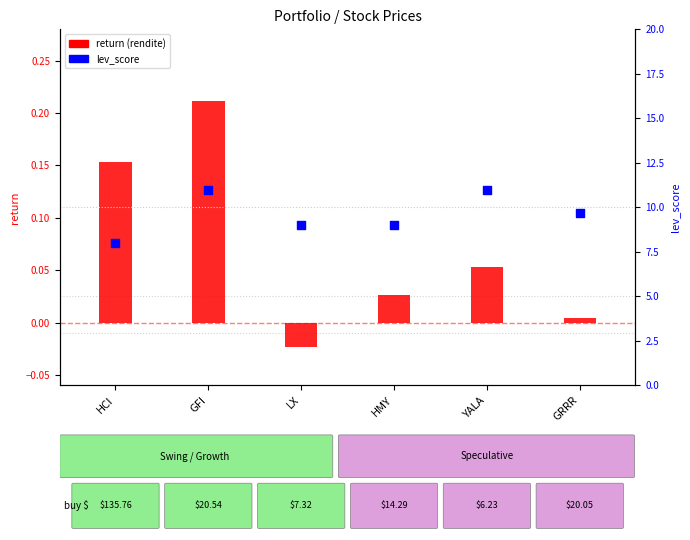

What are all the series names shown in the legend?

return (rendite), lev_score